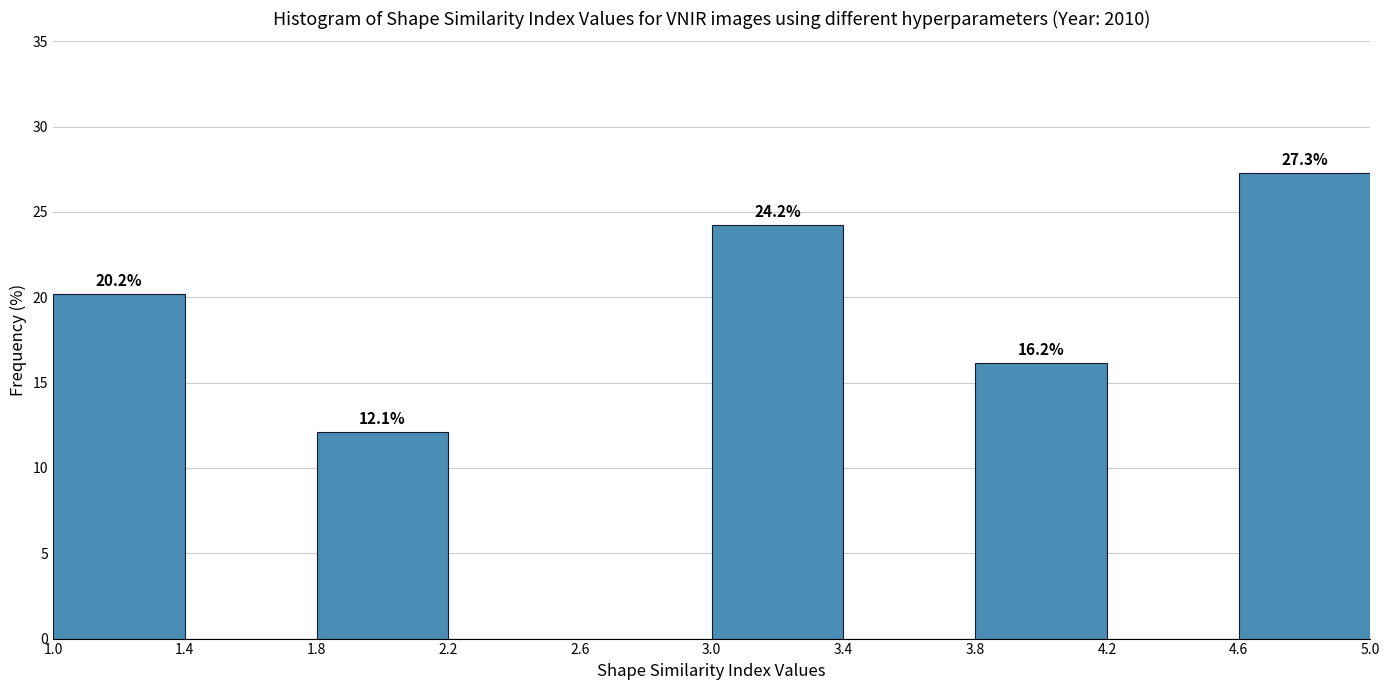

Over which range of the x-axis is the bar tallest?

4.6 to 5.0